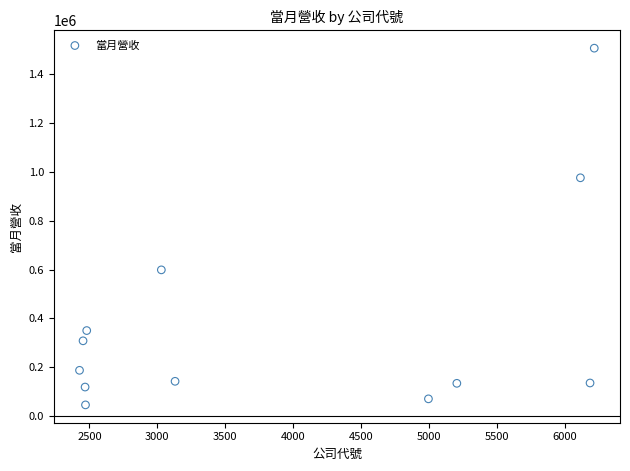

What is the range of X values (max minus min)?

3787